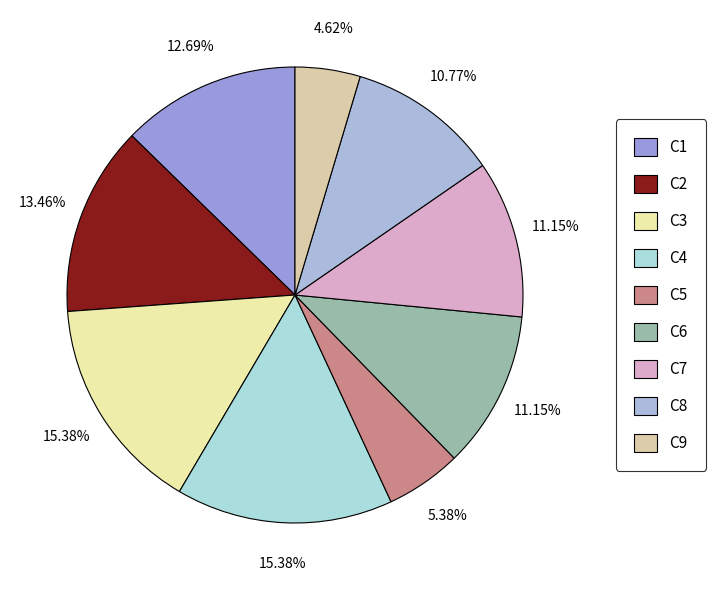

Rank the categories by value from highest to lowest.

C3, C4, C2, C1, C6, C7, C8, C5, C9